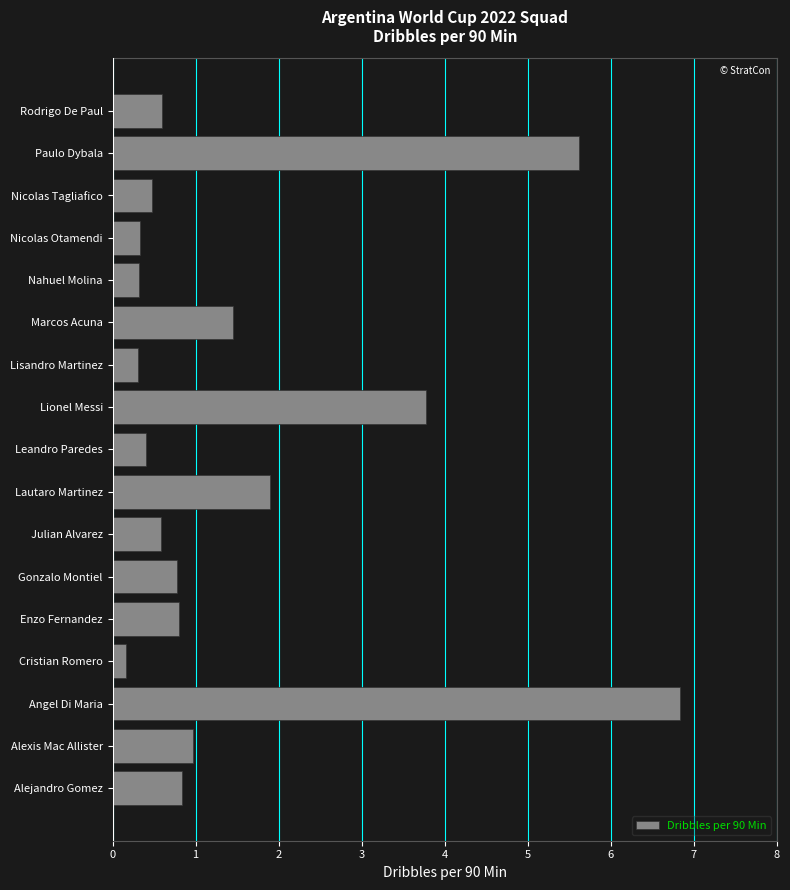

Which category has the lowest value across all series?

Cristian Romero